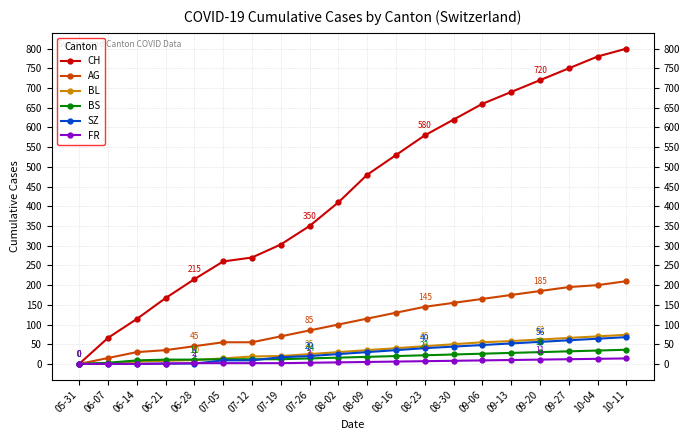

How many data points in BL are less than 35?

10